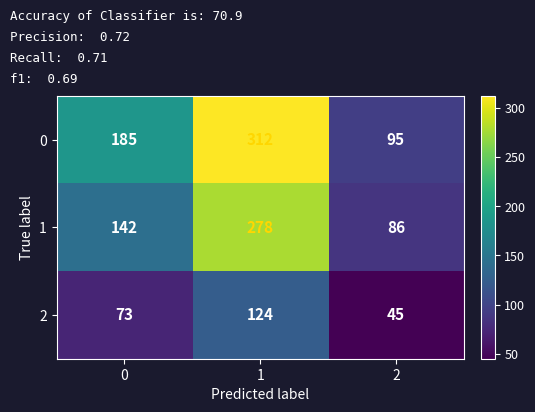

At which category is the sum across all series the highest?

1